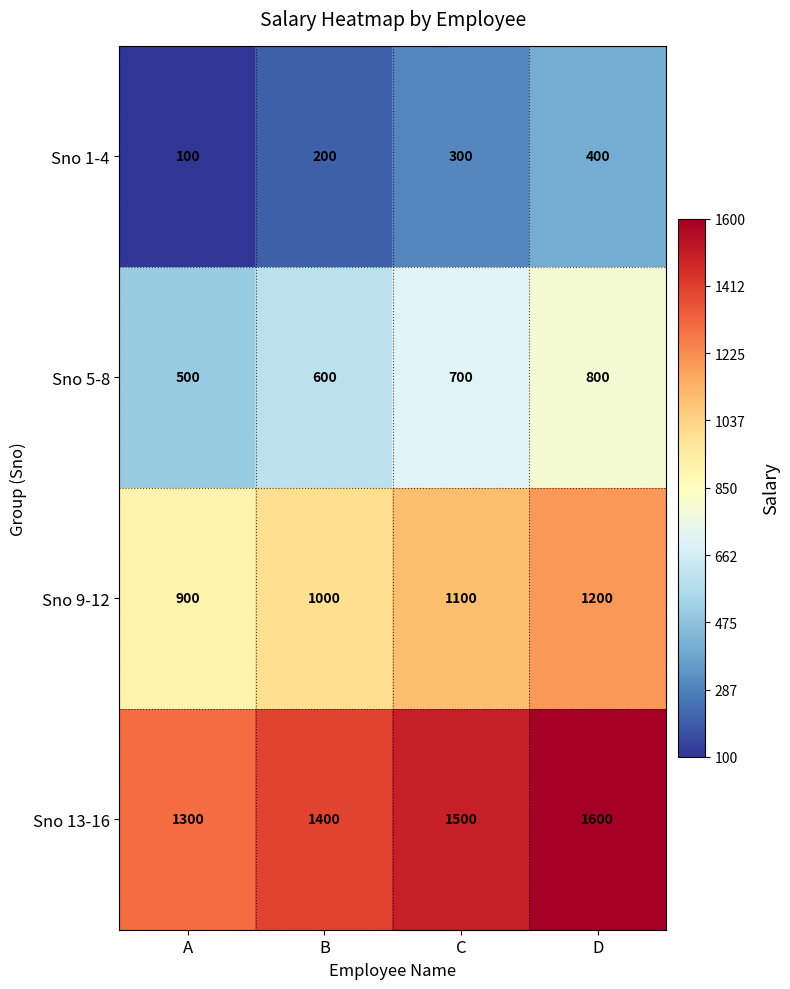

At how many categories does at least one series exceed 293?

4